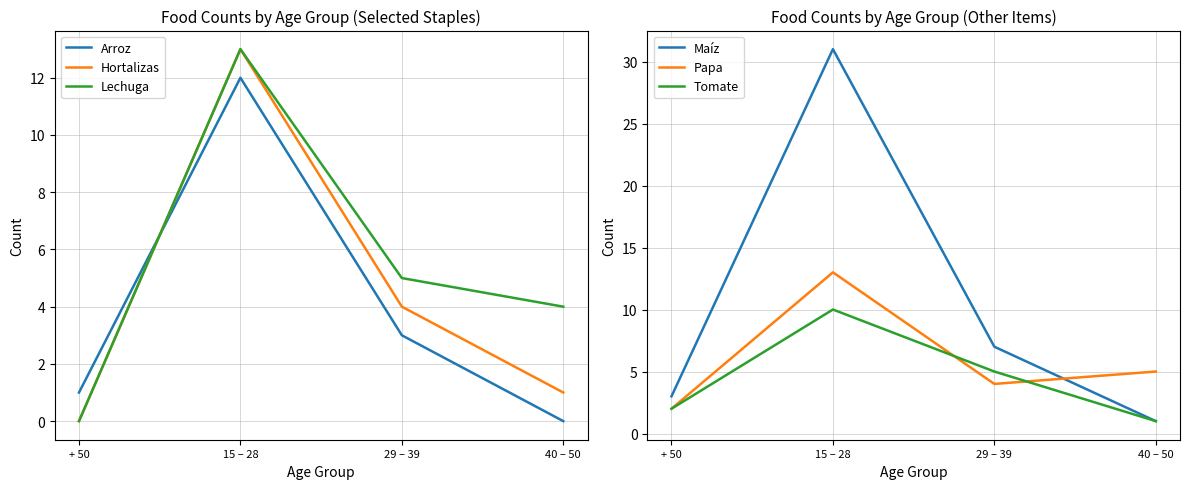

Is it true that Papa equals 5 at 29 – 39?

False